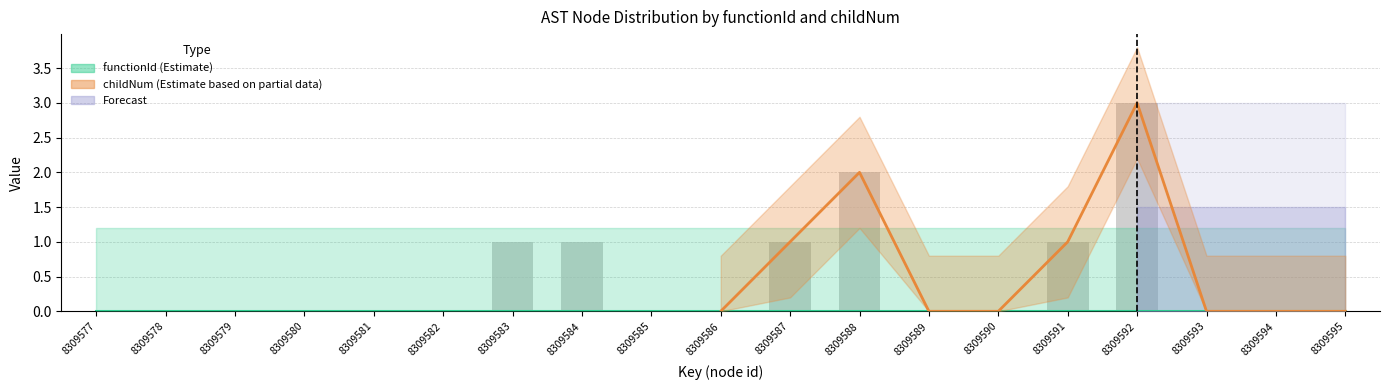

Count the values in the range 0 to 1.

17